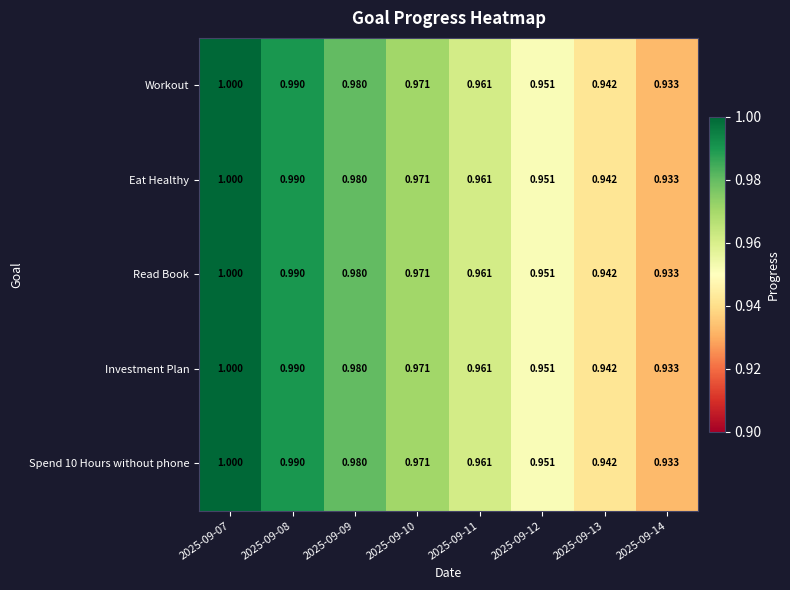

Is the value of Workout at 2025-09-13 greater than the value of Eat Healthy at 2025-09-07?

No